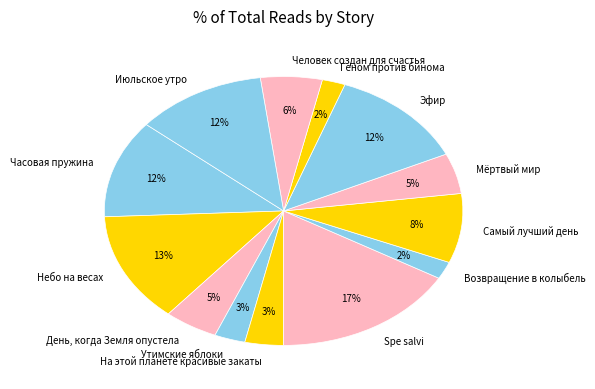

To the nearest percent, what is the average slice percentage?

8%